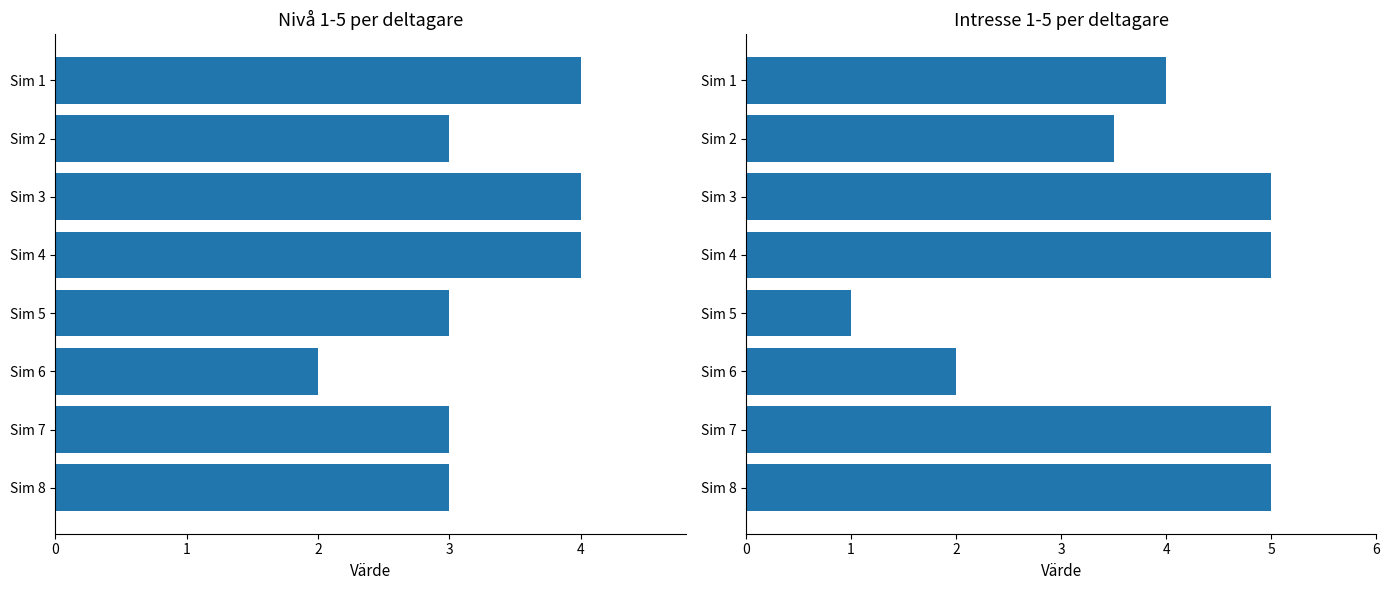

List the series in order of their overall mean, highest first.

Intresse 1-5, Nivå 1-5